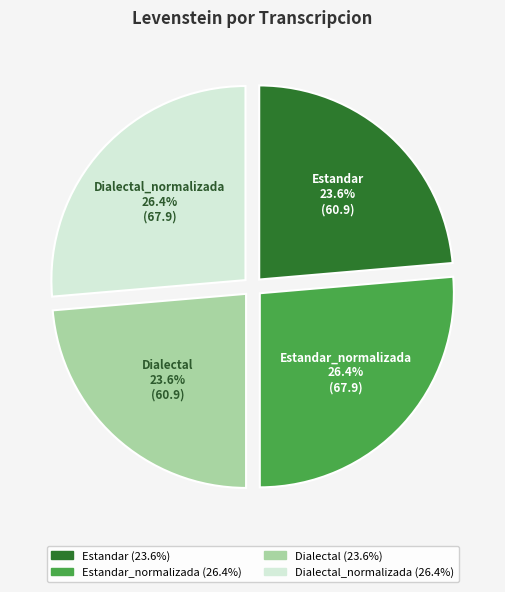

Is there a majority slice in this chart?

No